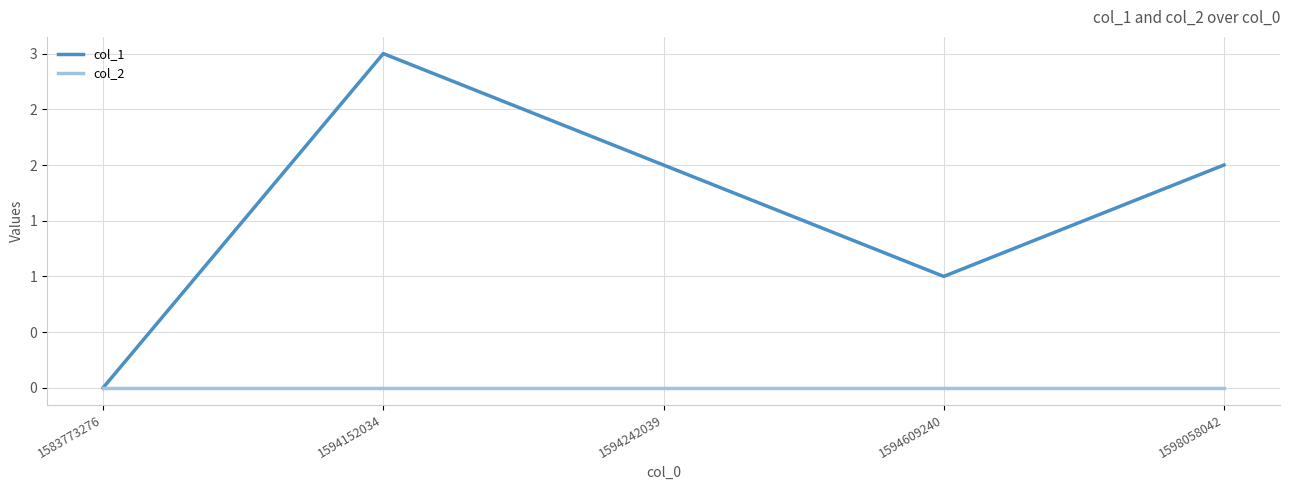

True or false: col_1 has more than 1 points higher than both neighbors.

False